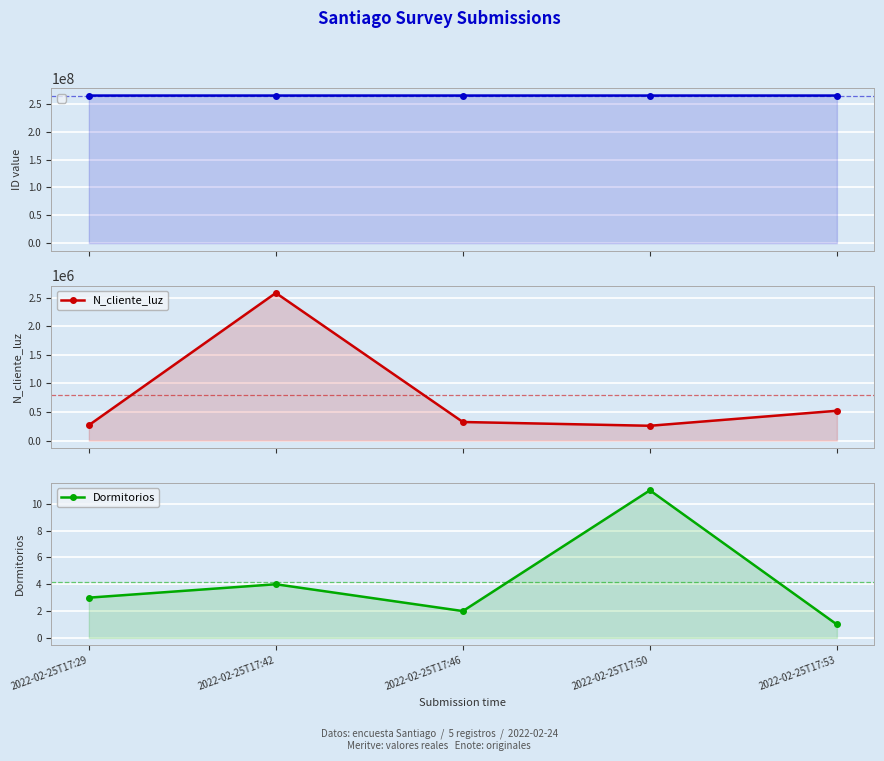

What is the difference between the maximum and minimum values in the N_cliente_luz series?

2327651